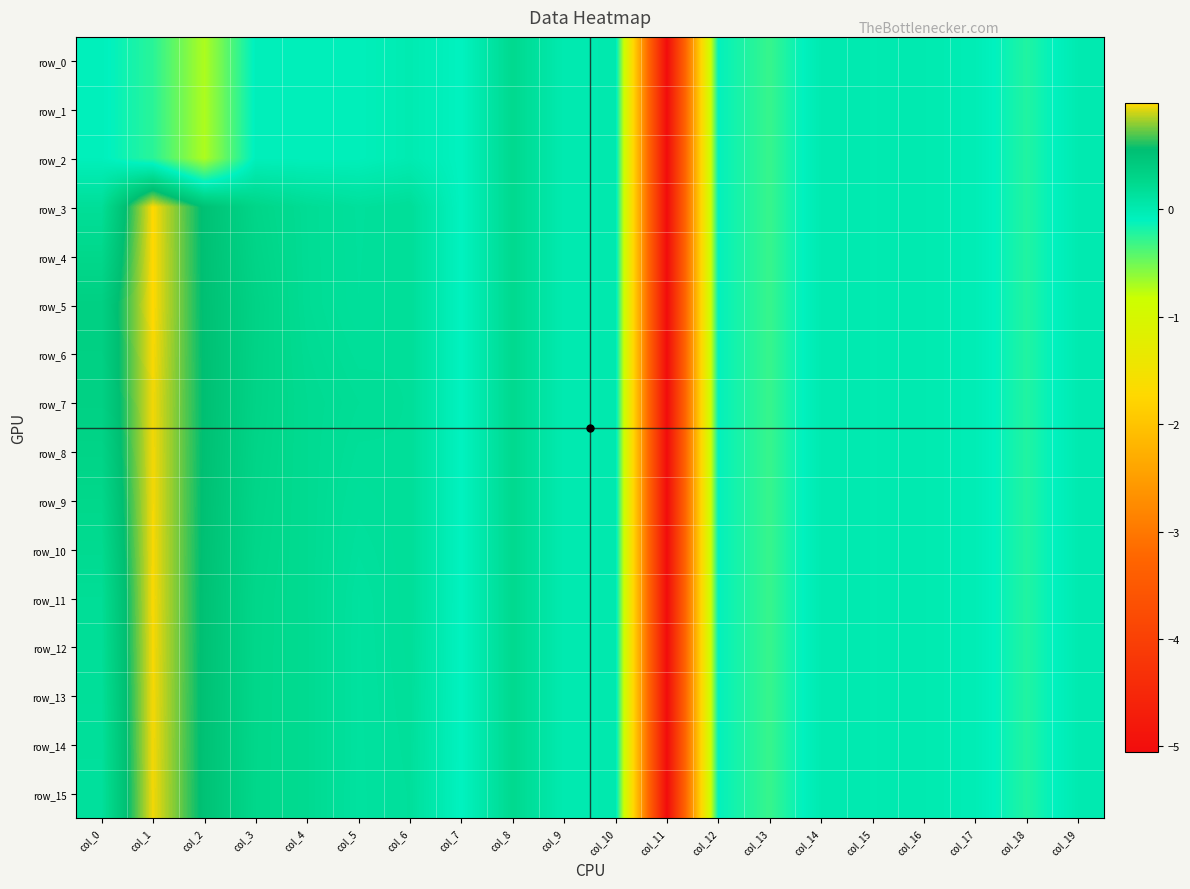

The row_4 series shows 0.2 at col_8. True or false?

True